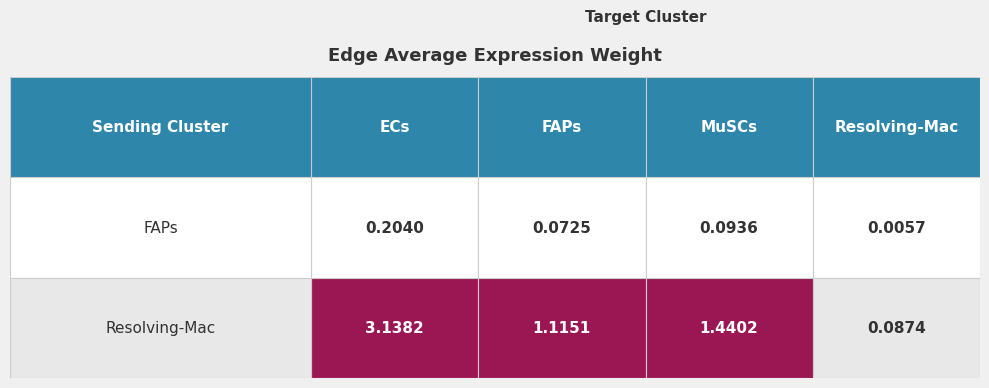

Is it true that Resolving-Mac equals 0.9 at ECs?

False